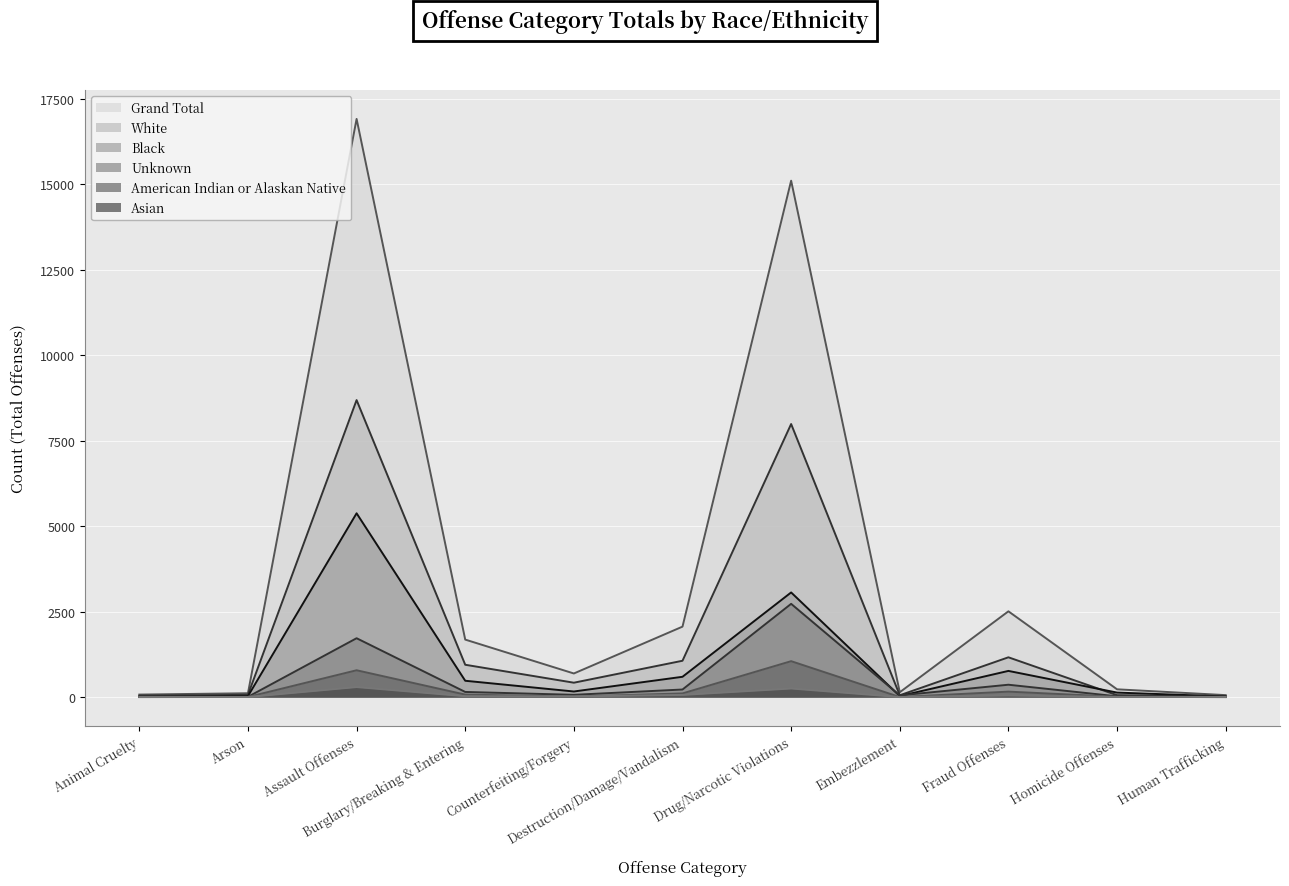

Is the value of Asian at Counterfeiting/Forgery greater than the value of American Indian or Alaskan Native at Burglary/Breaking & Entering?

No